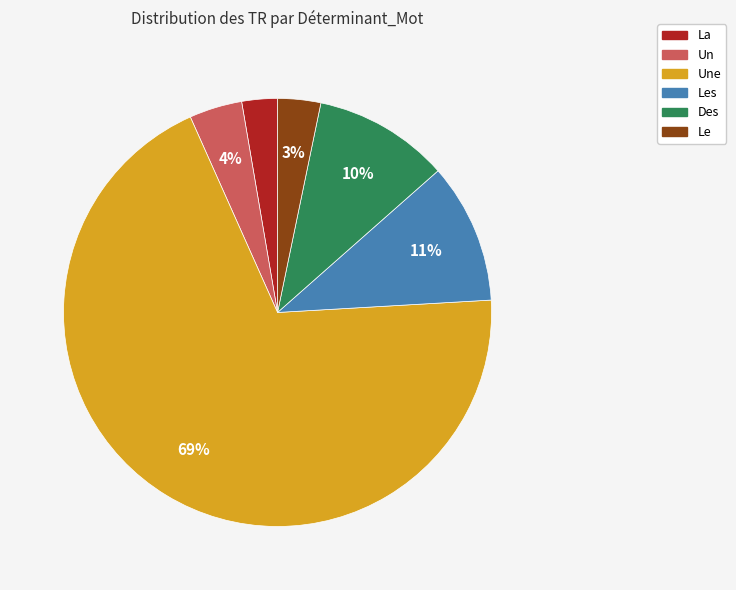

To the nearest percent, what is the average slice percentage?

17%